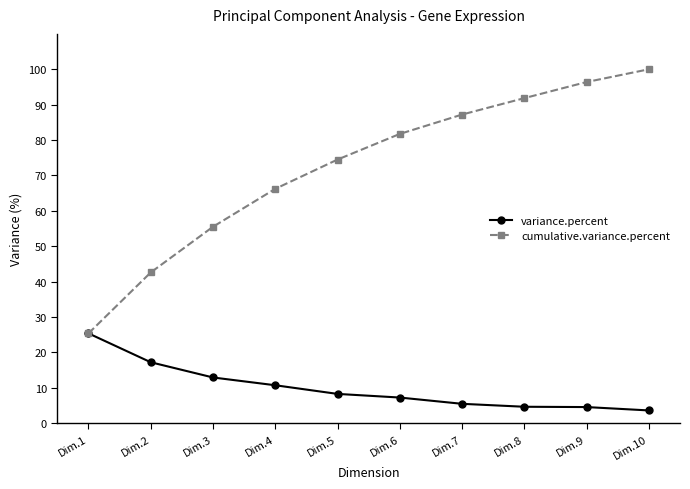

Which series has the largest range (max minus min)?

cumulative.variance.percent